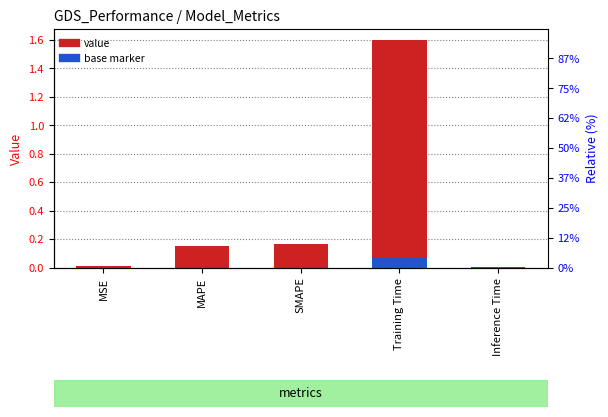

List the labels in order of value, smallest first.

Inference Time, MSE, MAPE, SMAPE, Training Time